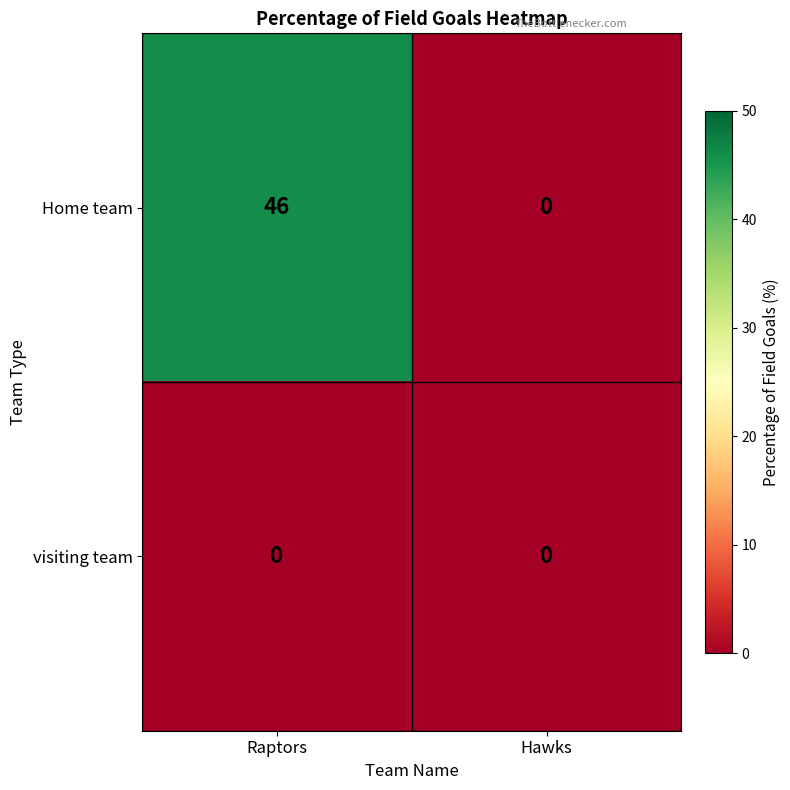

Which series has the largest total across all categories?

Home team